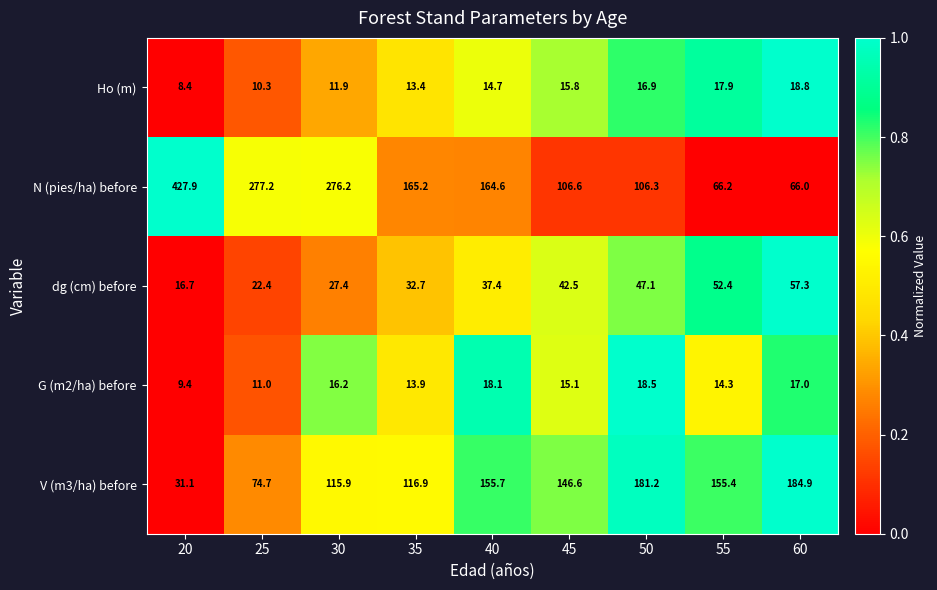

How many data points in Ho (m) are less than 14?

4